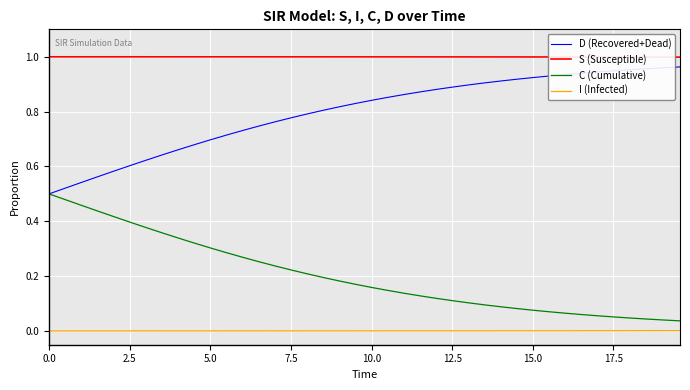

True or false: C (Cumulative) and S (Susceptible) cross at least once.

False